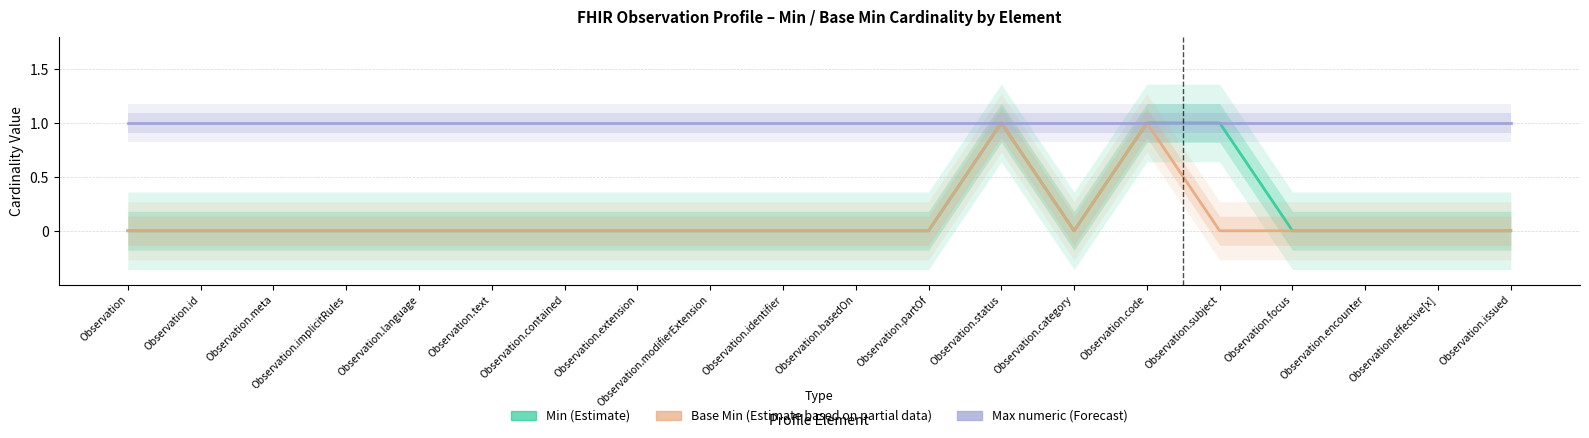

Reading left to right, what are all the values shown in this chart?

Min (Estimate): Observation=0	Observation.id=0	Observation.meta=0	Observation.implicitRules=0	Observation.language=0	Observation.text=0	Observation.contained=0	Observation.extension=0	Observation.modifierExtension=0	Observation.identifier=0	Observation.basedOn=0	Observation.partOf=0	Observation.status=1	Observation.category=0	Observation.code=1	Observation.subject=1	Observation.focus=0	Observation.encounter=0	Observation.effective[x]=0	Observation.issued=0
Base Min (Estimate based on partial data): Observation=0	Observation.id=0	Observation.meta=0	Observation.implicitRules=0	Observation.language=0	Observation.text=0	Observation.contained=0	Observation.extension=0	Observation.modifierExtension=0	Observation.identifier=0	Observation.basedOn=0	Observation.partOf=0	Observation.status=1	Observation.category=0	Observation.code=1	Observation.subject=0	Observation.focus=0	Observation.encounter=0	Observation.effective[x]=0	Observation.issued=0
Max numeric (Forecast): Observation=1	Observation.id=1	Observation.meta=1	Observation.implicitRules=1	Observation.language=1	Observation.text=1	Observation.contained=1	Observation.extension=1	Observation.modifierExtension=1	Observation.identifier=1	Observation.basedOn=1	Observation.partOf=1	Observation.status=1	Observation.category=1	Observation.code=1	Observation.subject=1	Observation.focus=1	Observation.encounter=1	Observation.effective[x]=1	Observation.issued=1